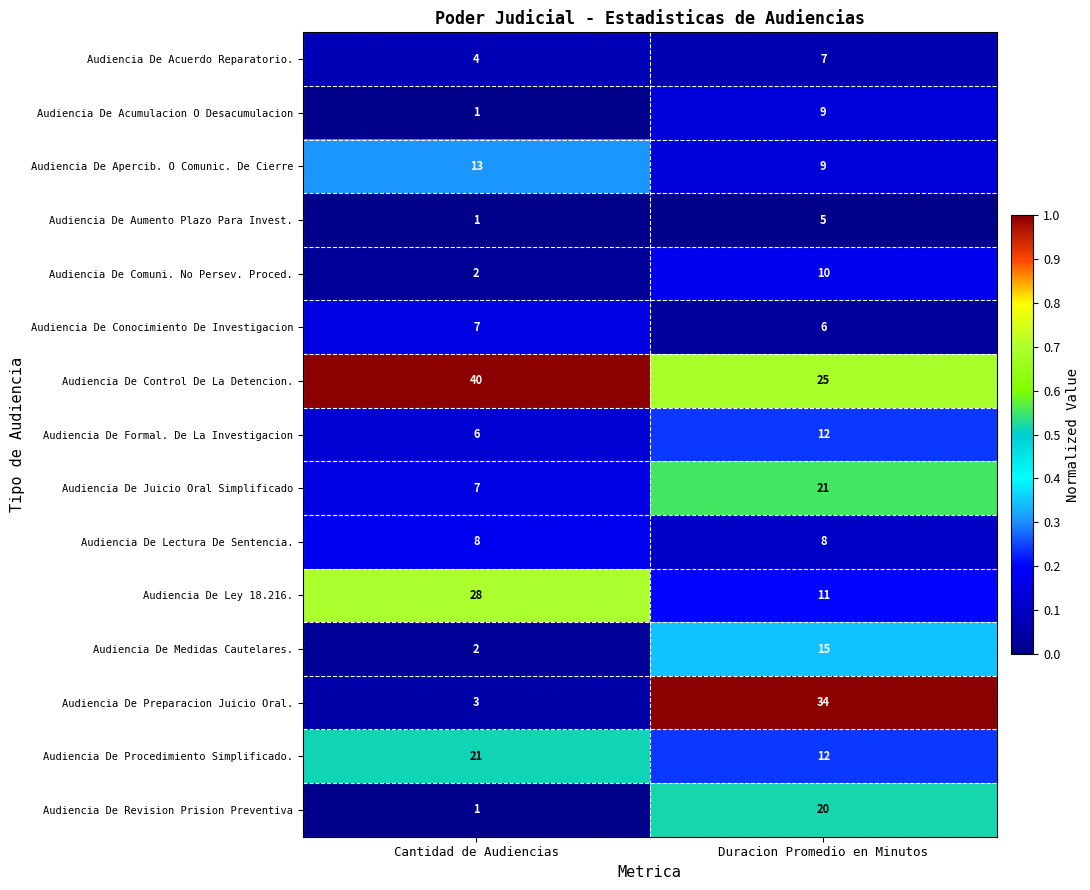

Rank the categories by Audiencia De Revision Prision Preventiva value from lowest to highest.

Cantidad de Audiencias, Duracion Promedio en Minutos